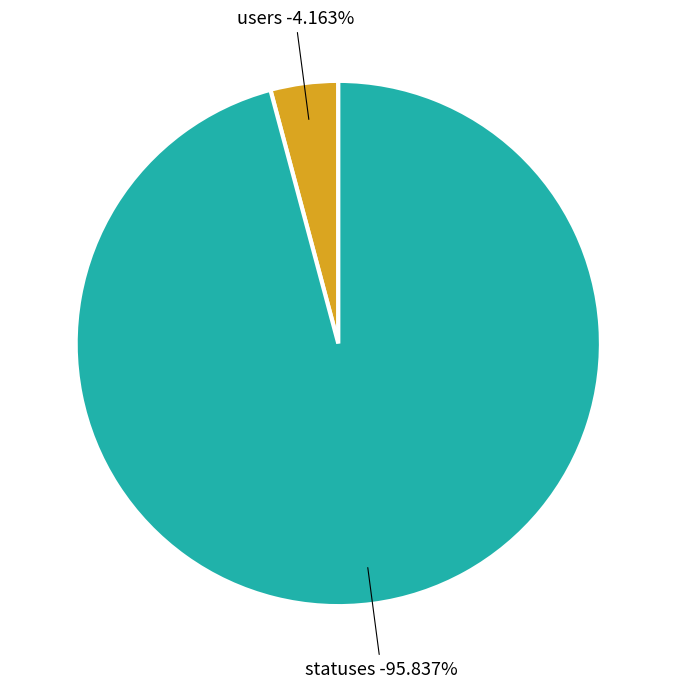

Which has a higher value, users or statuses?

statuses